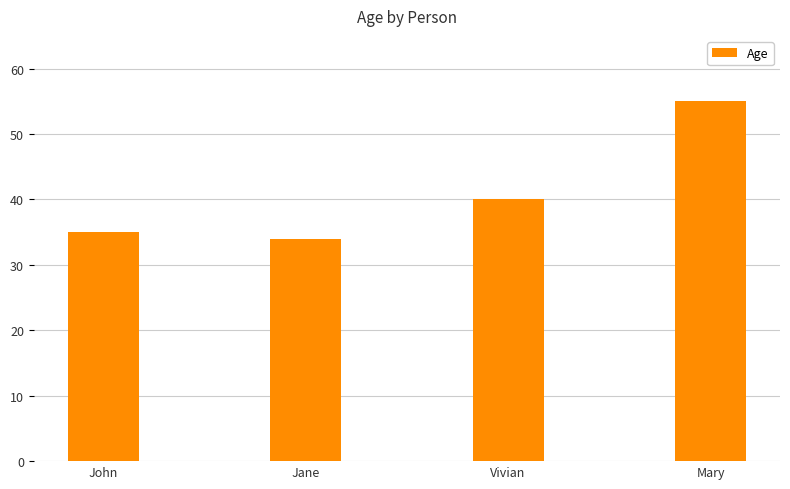

True or false: the data shows 34 at Jane.

True